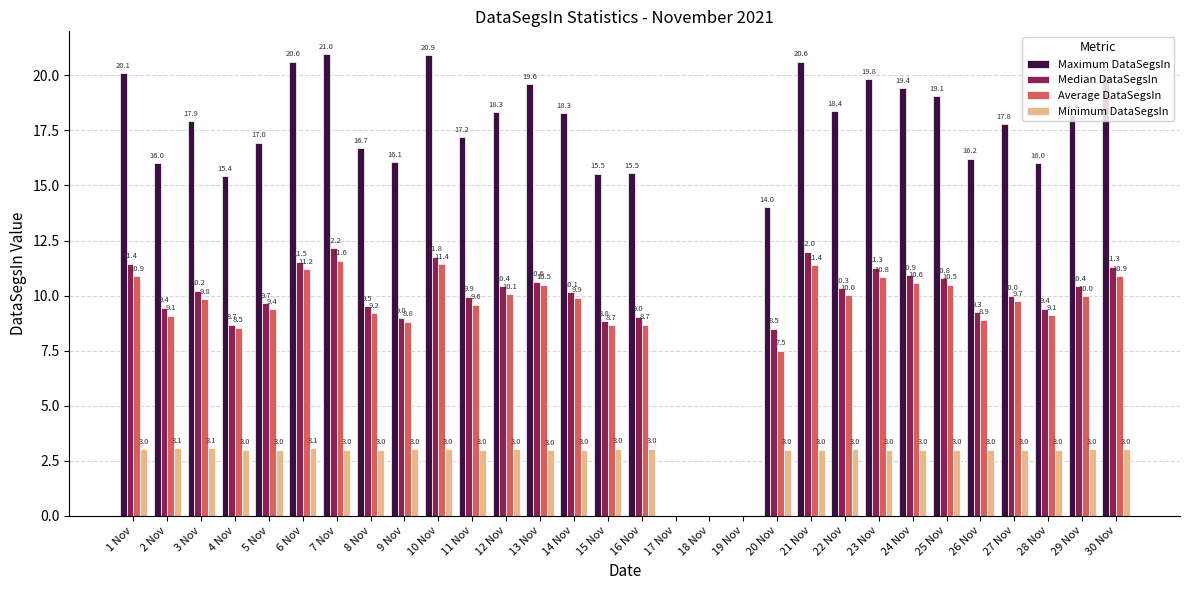

What is the total value across all series at 22 Nov?

41.7